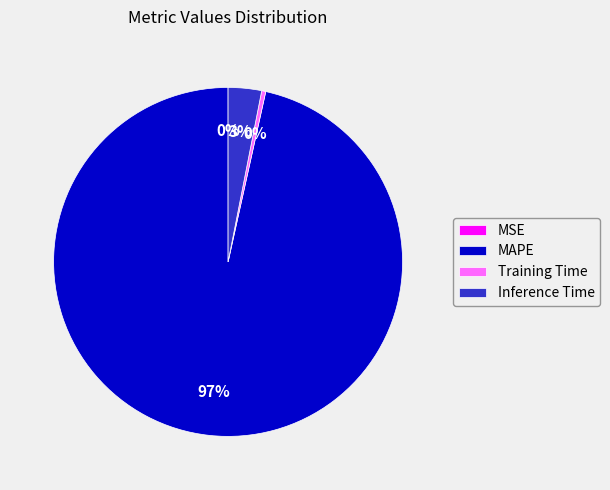

Is Inference Time the majority of the pie?

No